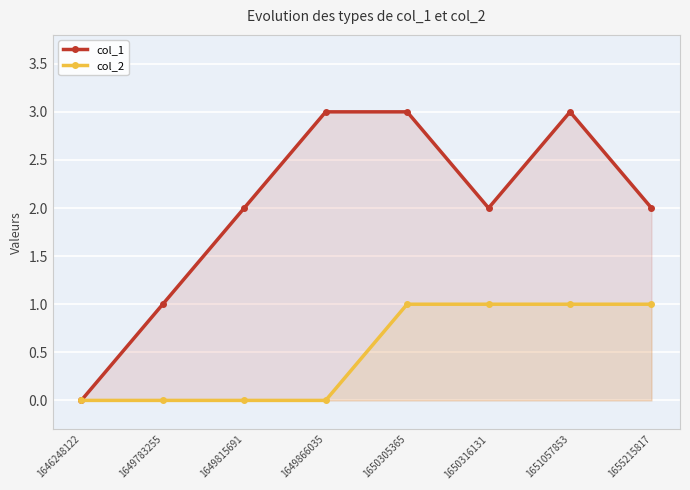

At which label does col_2 reach its peak?

1650305365